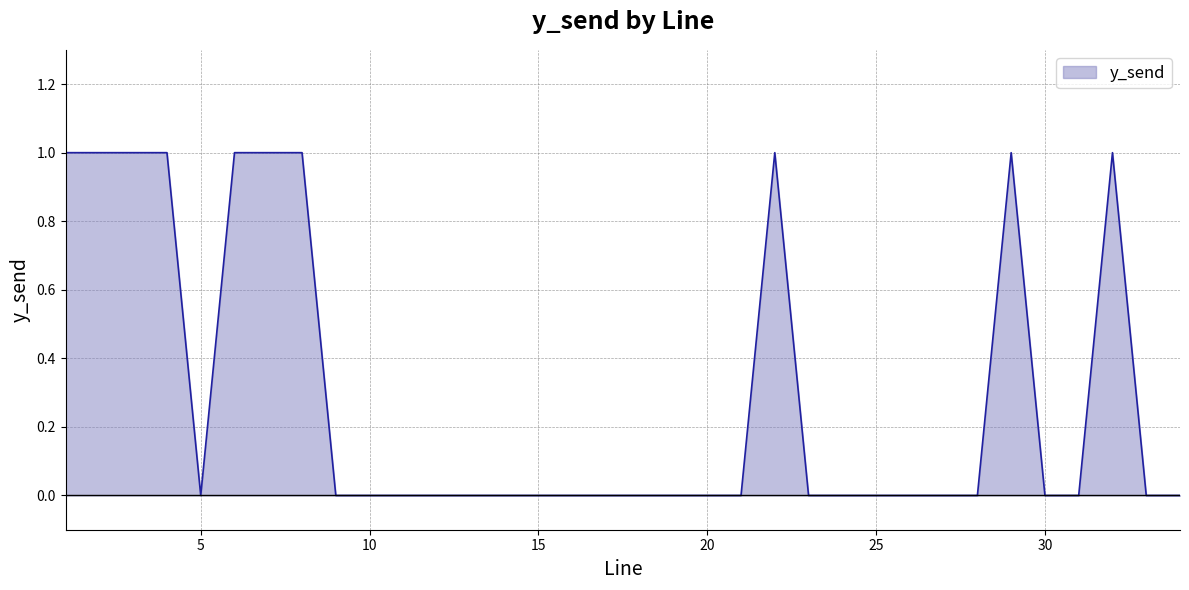

Does the chart have visible grid lines?

Yes